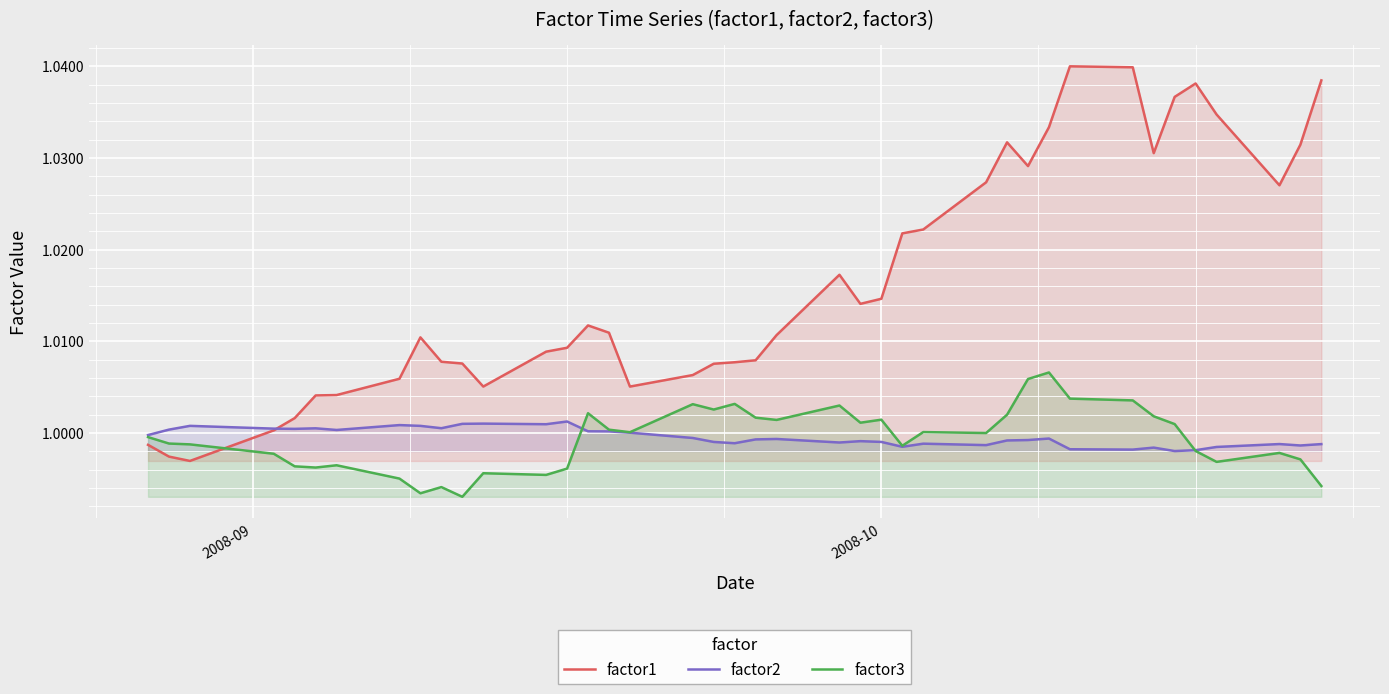

List the series in order of their peak value, highest first.

factor1, factor3, factor2